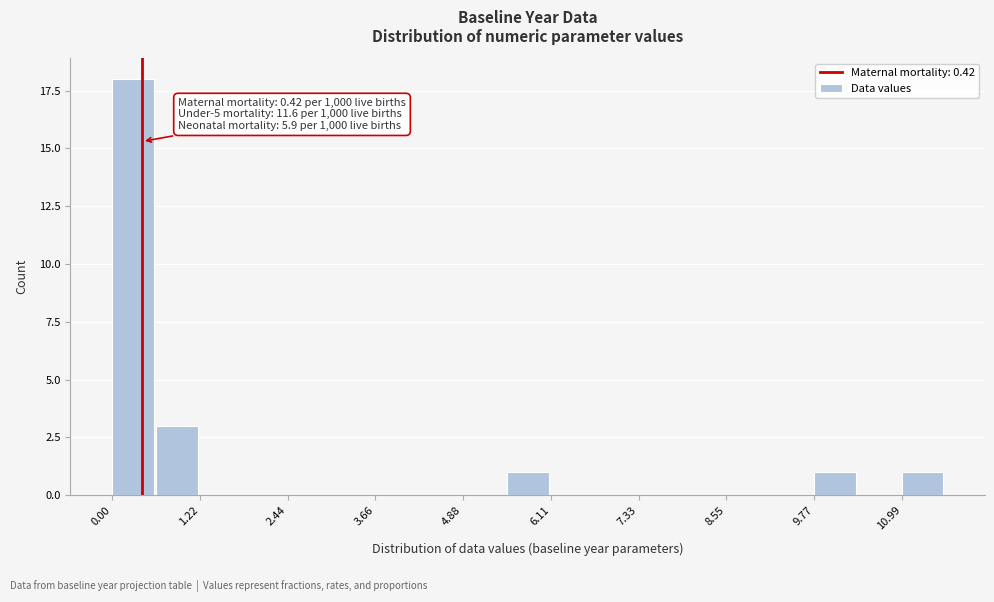

Read against the x-axis, roughly where is the centre of the tallest bar?

0.2